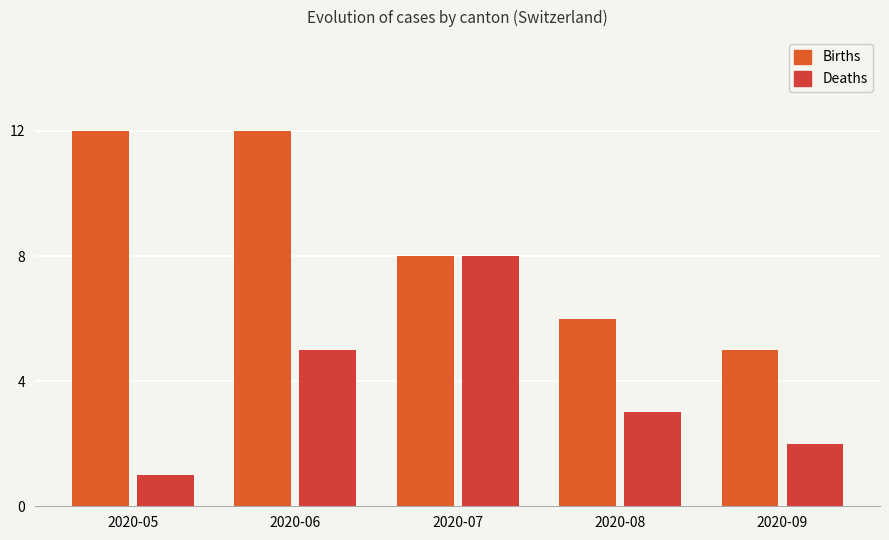

What are all the series names shown in the legend?

Births, Deaths